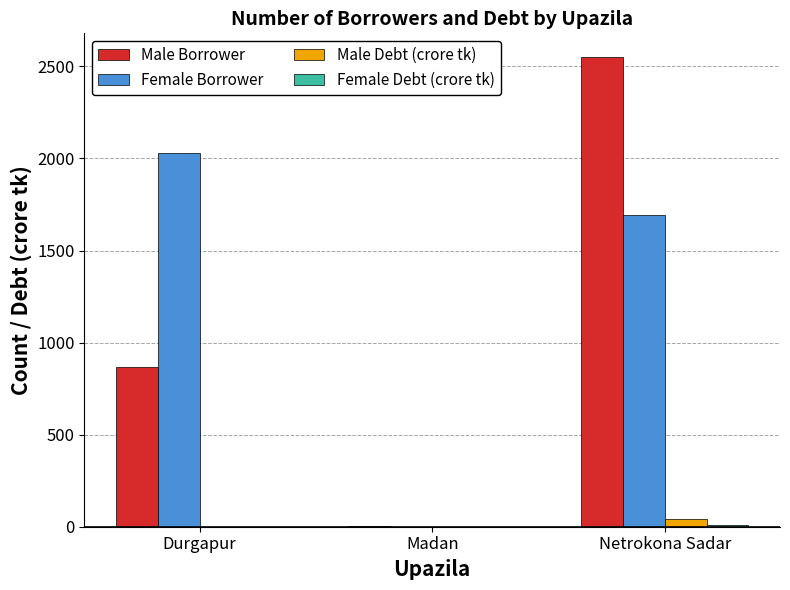

The Male Debt (crore tk) series shows 0.9 at Madan. True or false?

True